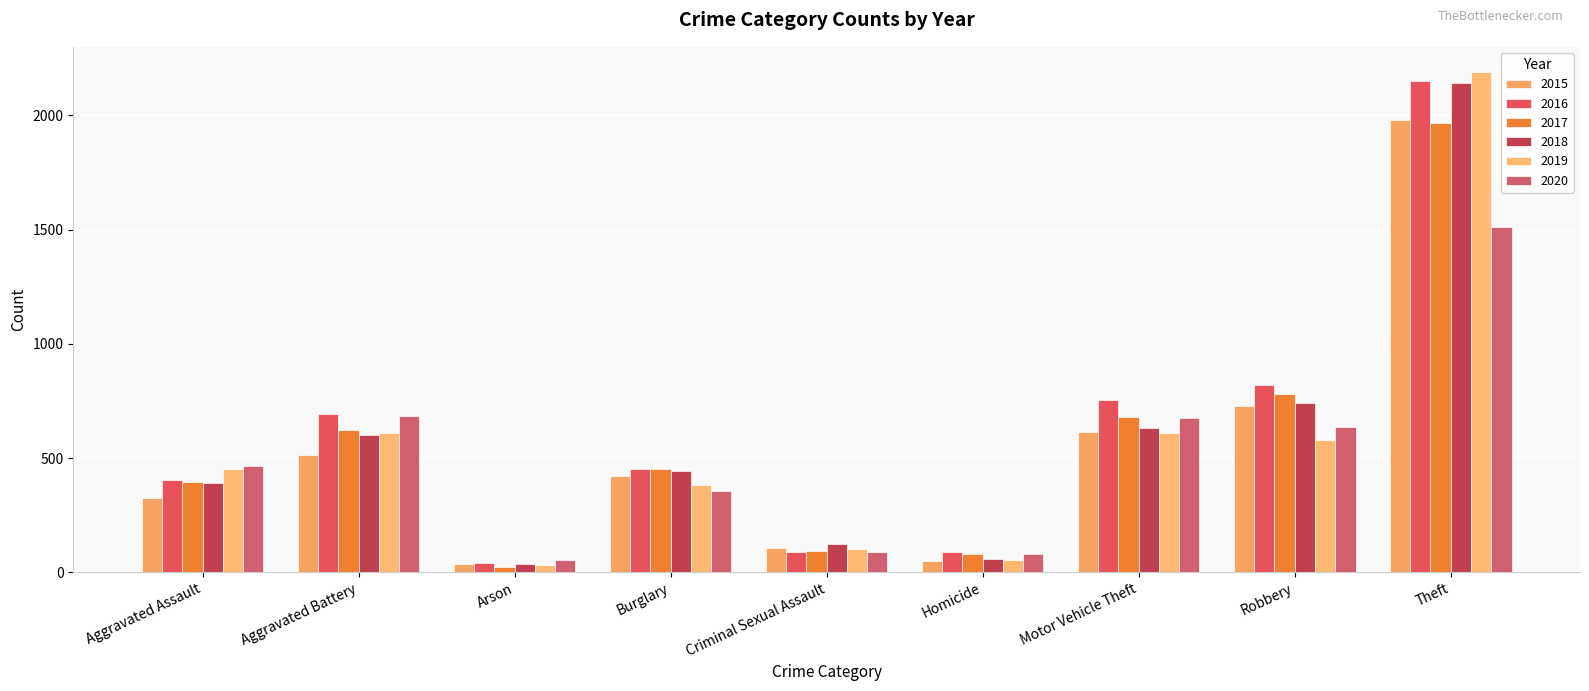

What is the total value across all series at Arson?

222